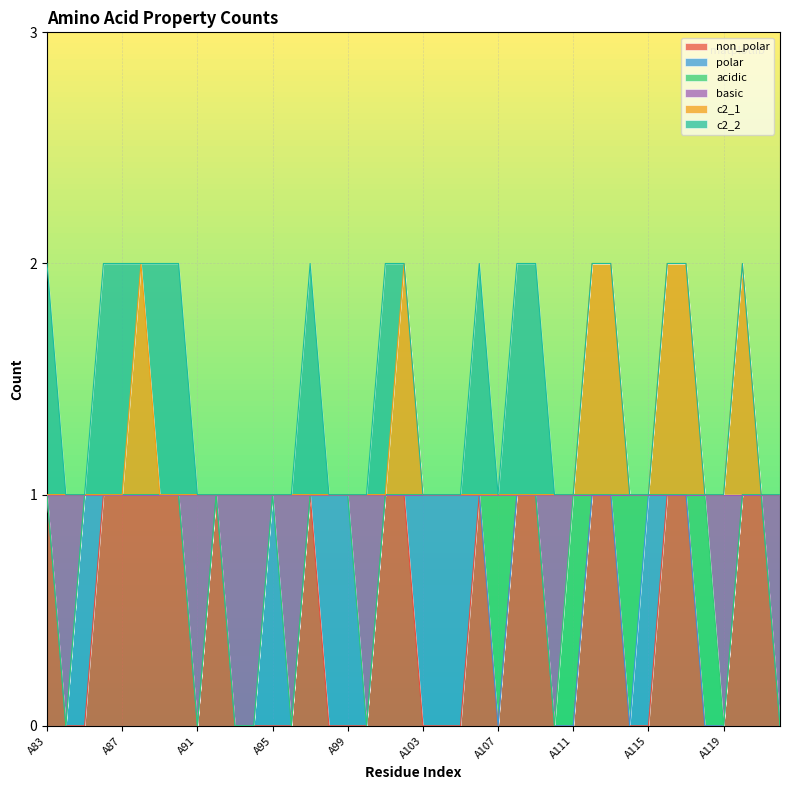

What is the sum of the basic values at A96 and A92?

1